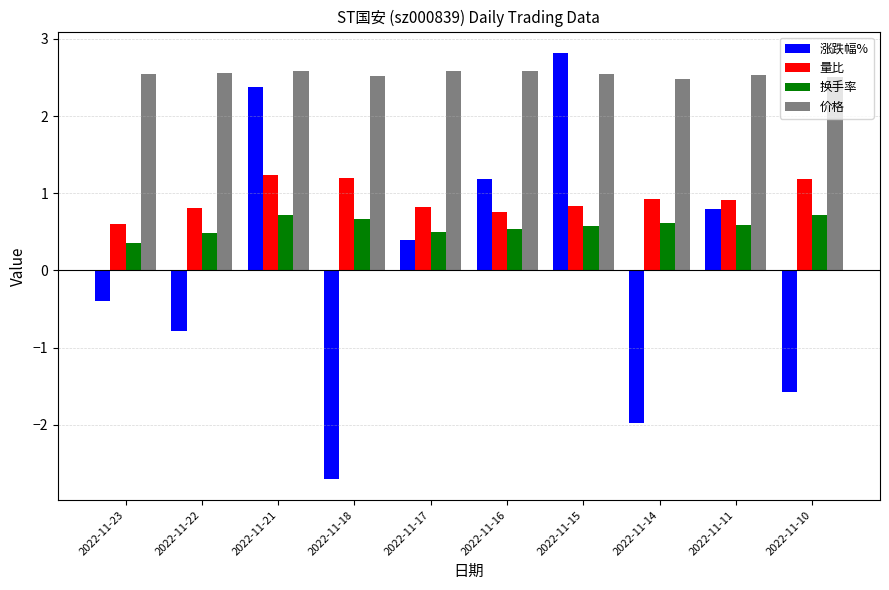

The value of 量比 at 2022-11-21 is 1.2. True or false?

True